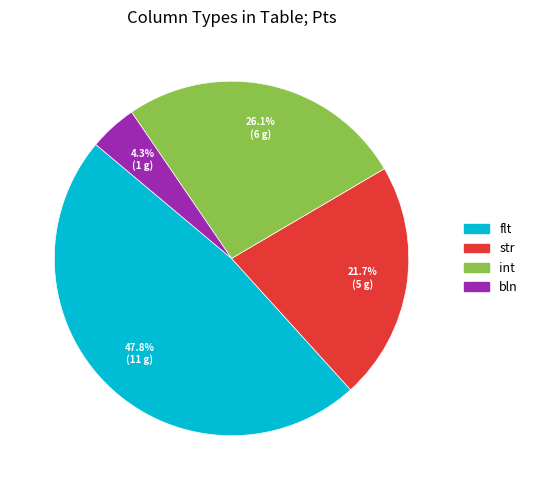

Which category has the biggest portion of the pie?

flt